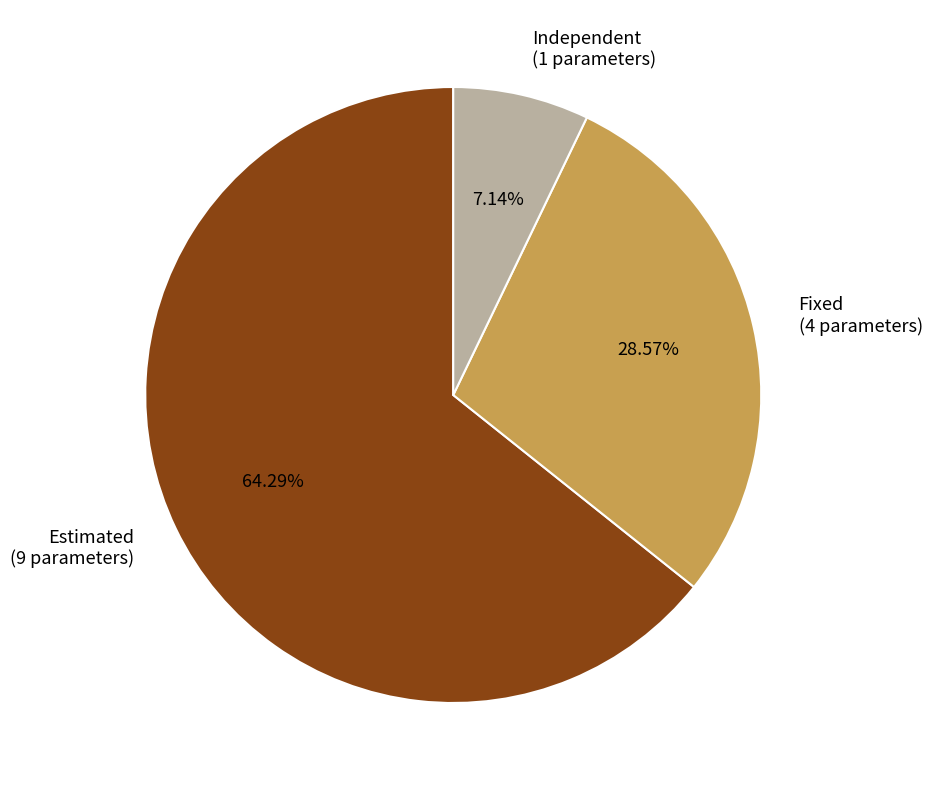

Approximately how many times larger is the value at Fixed compared to Estimated?

0.4